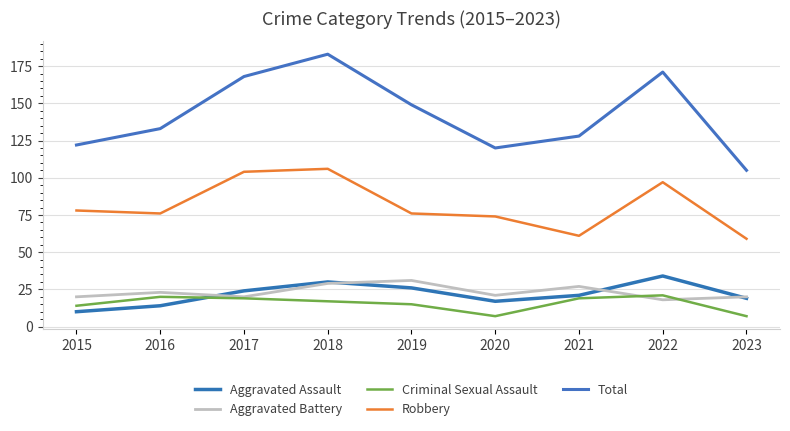

Rank the categories by Aggravated Battery value from lowest to highest.

2022, 2015, 2017, 2023, 2020, 2016, 2021, 2018, 2019